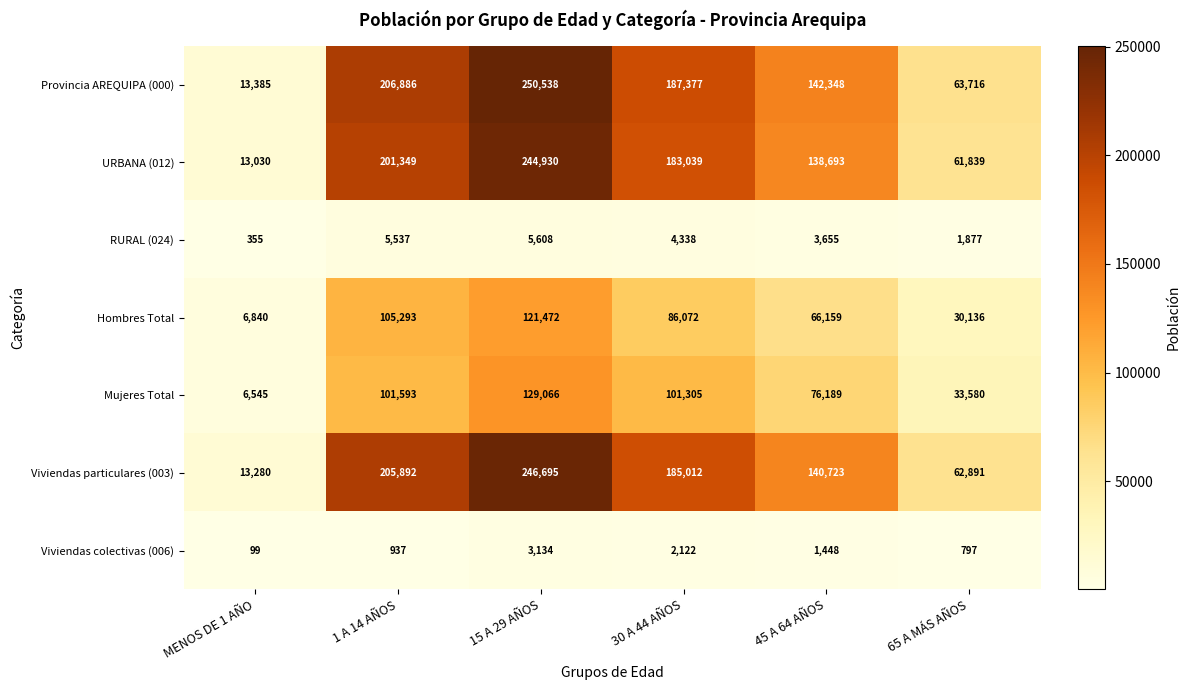

What is the difference between the highest and lowest values at 65 A MÁS AÑOS?

62919